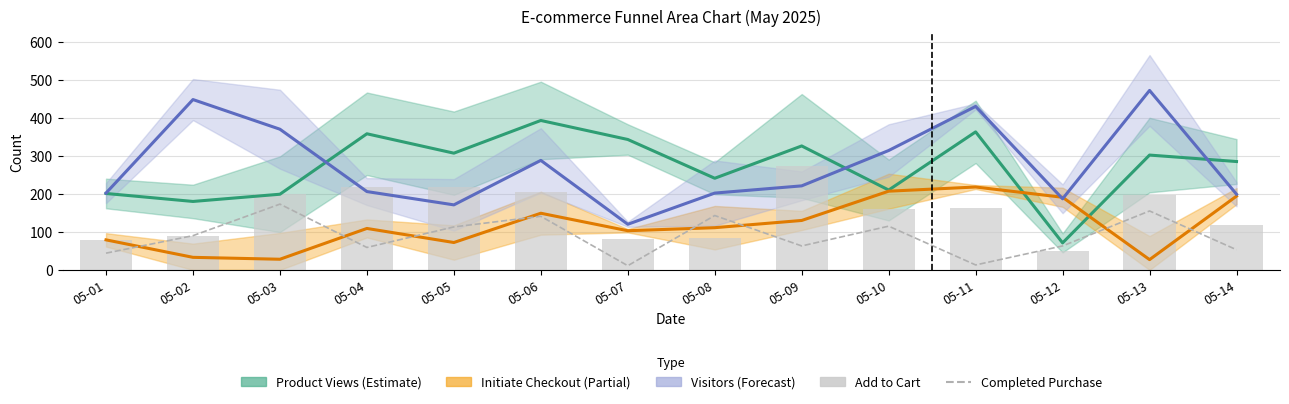

How many data points in Add to Cart are less than 164?

7